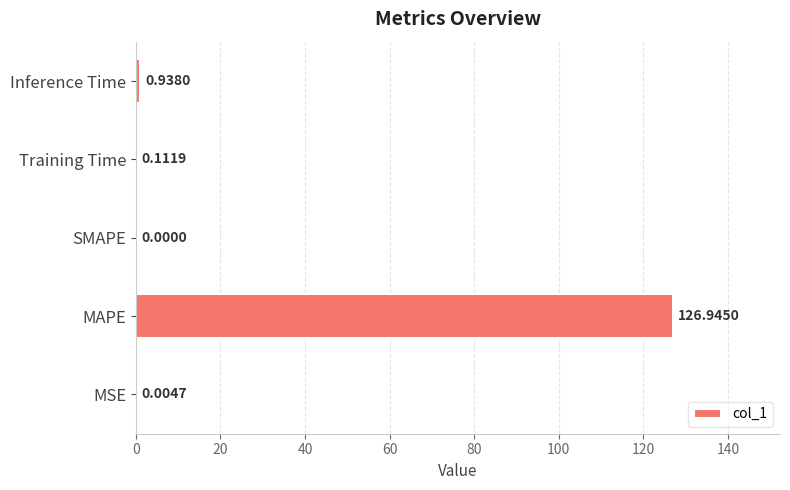

What is the sum of all values?

128.0